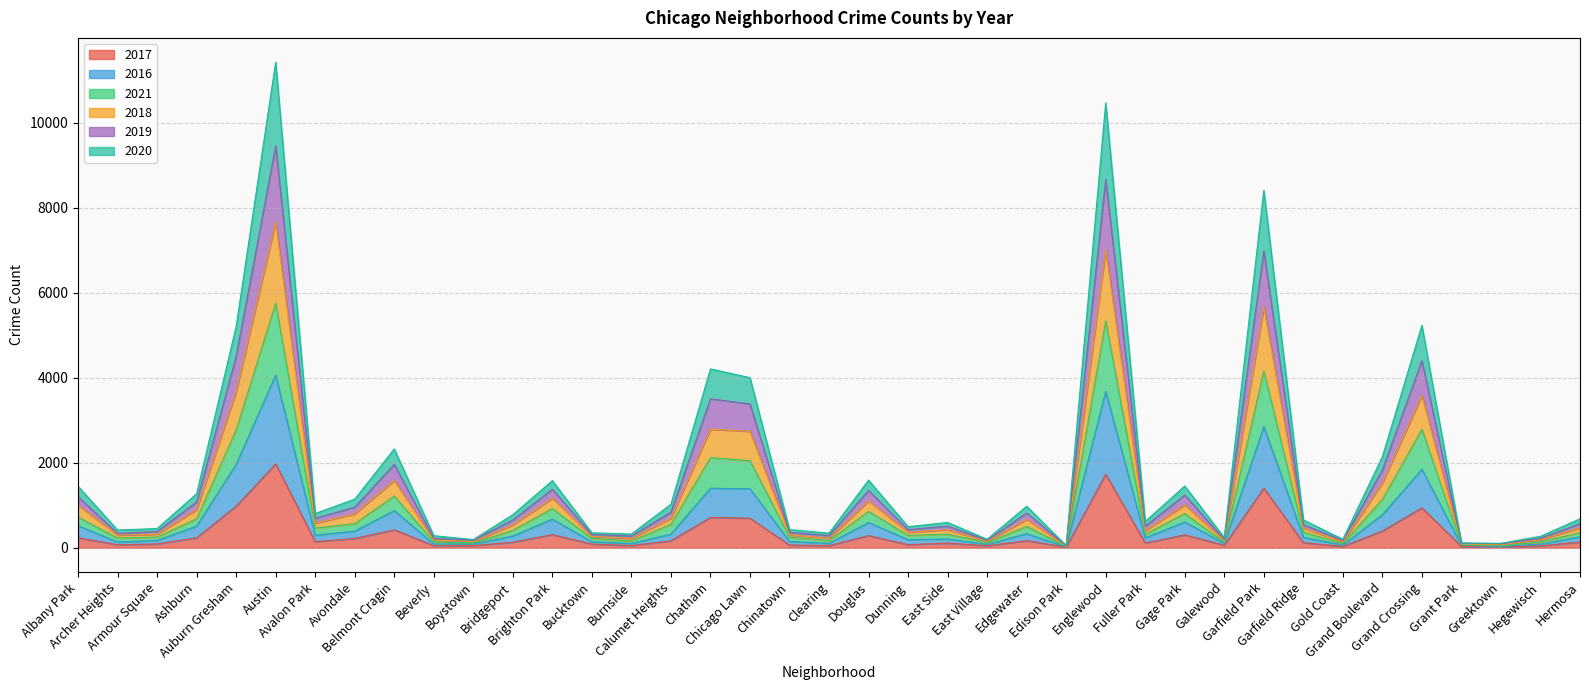

How many lines are shown in the chart?

6